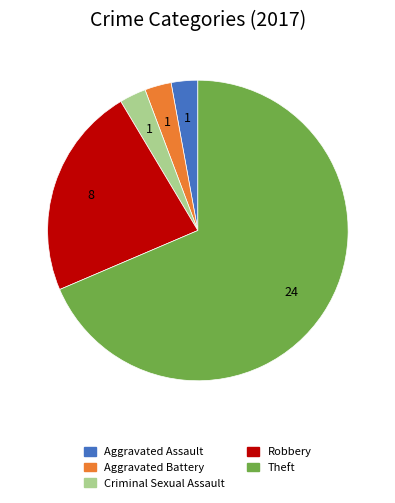

How many slices are in this pie chart?

5